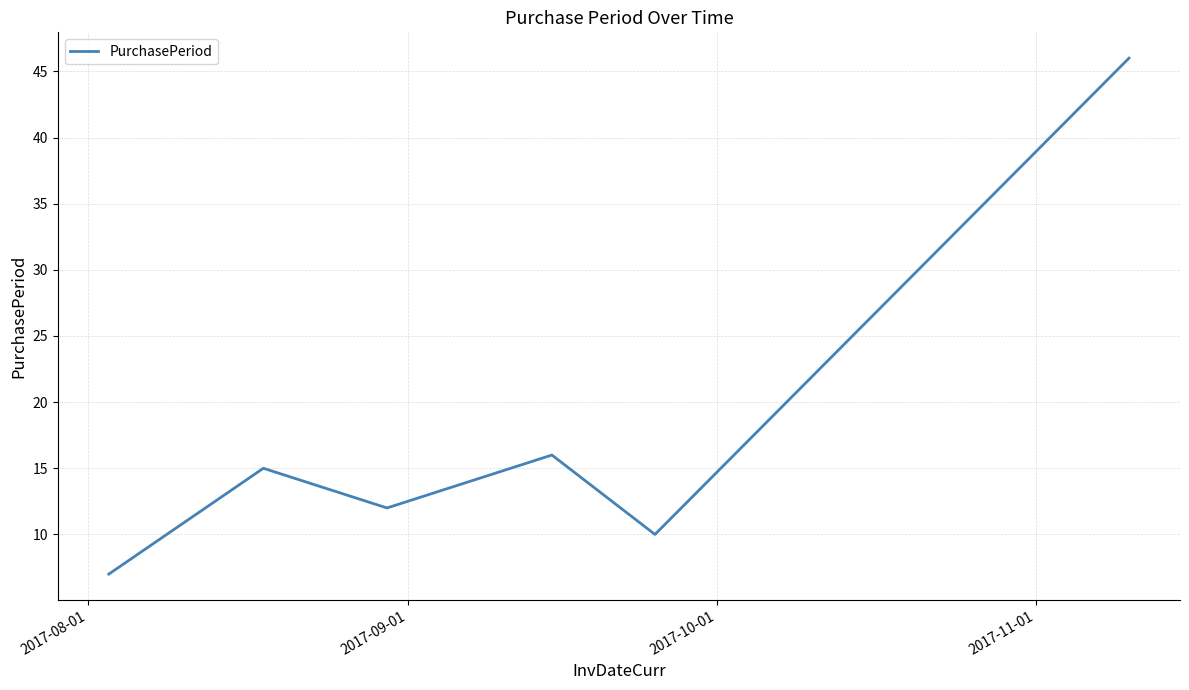

Reading right to left, what are all the values shown in this chart?

46	10	16	12	15	7